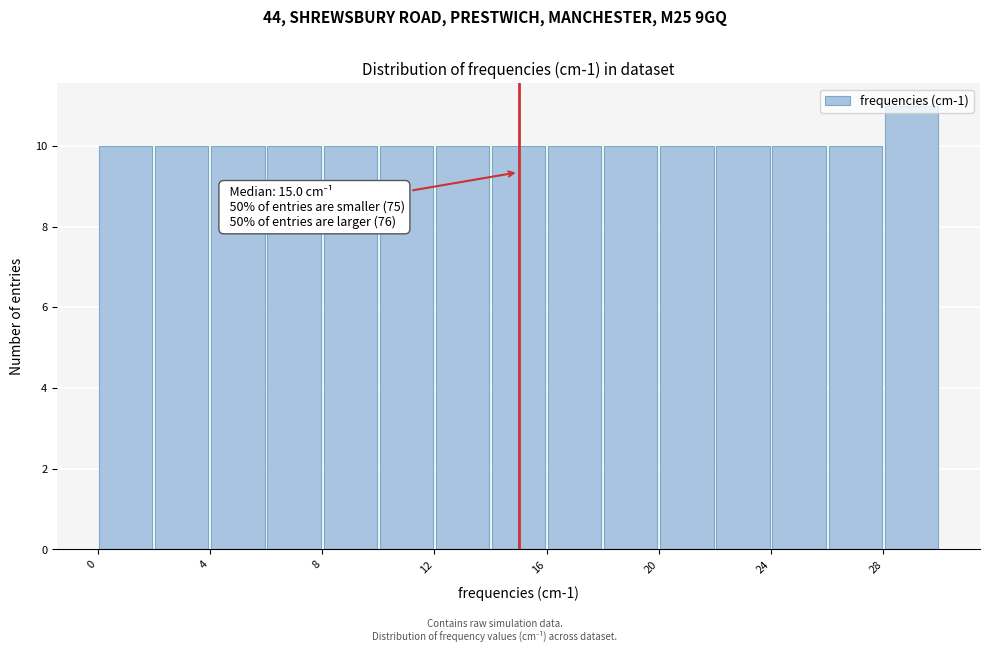

Over which range of the x-axis is the bar tallest?

28 to 30